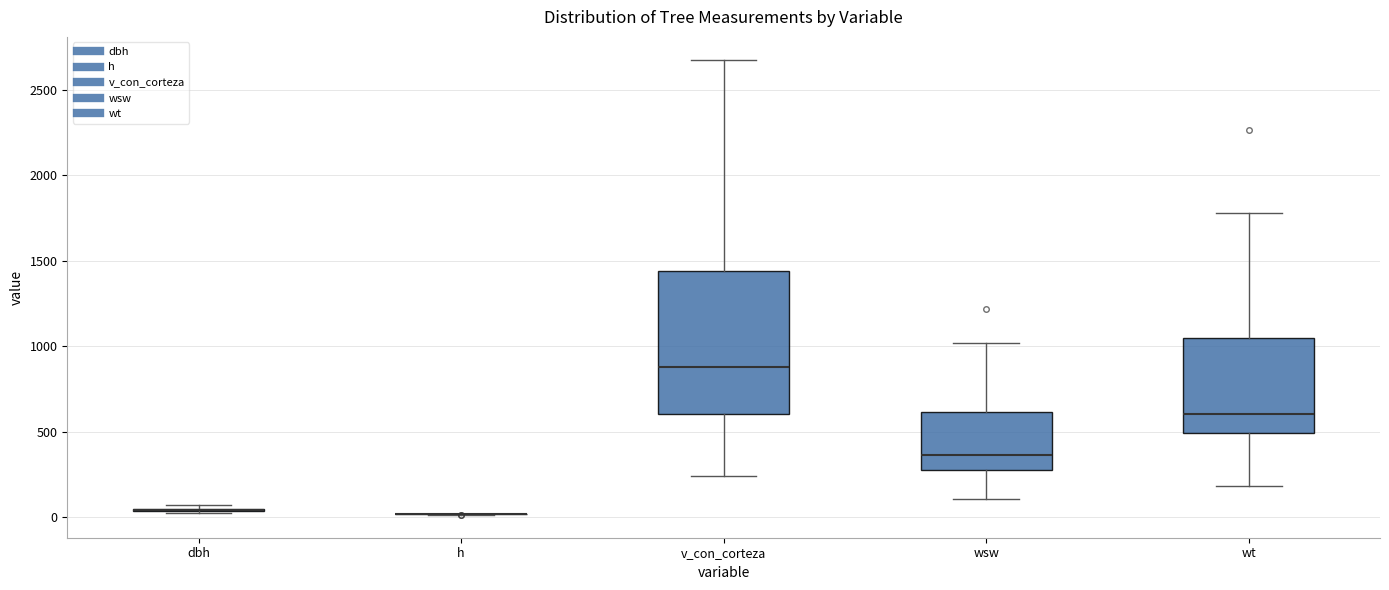

Where is the upper edge of the box for v_con_corteza on the y-axis? The values are not printed on the chart, so give them approximately, as read against the axis.

1450